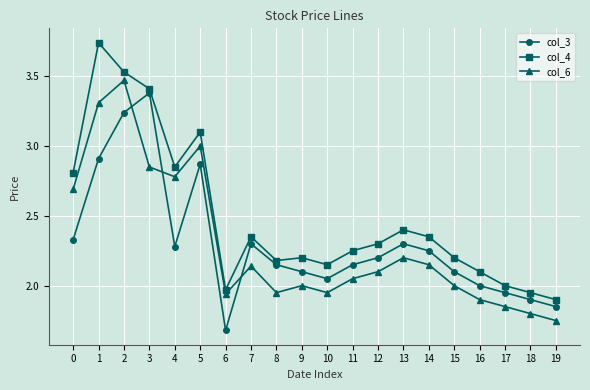

What is the average value of the col_4 series?

2.5